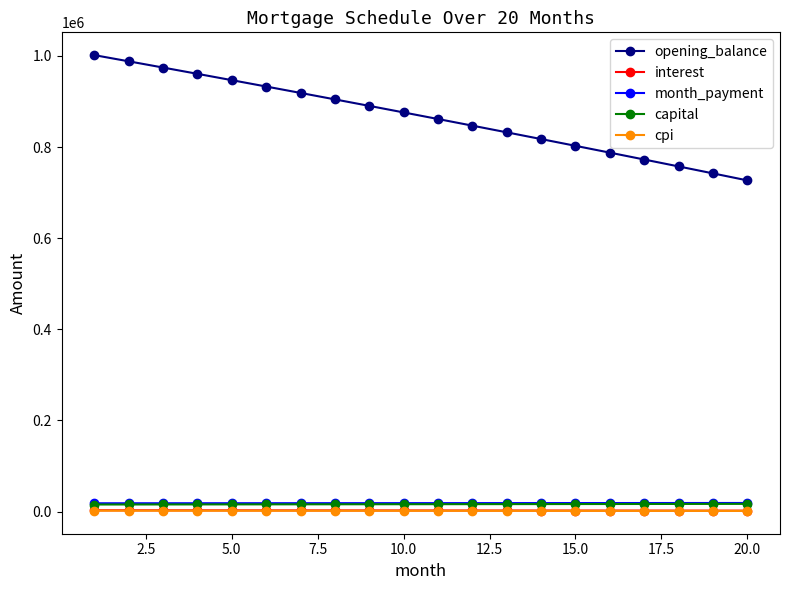

At how many categories does at least one series exceed 212639?

20